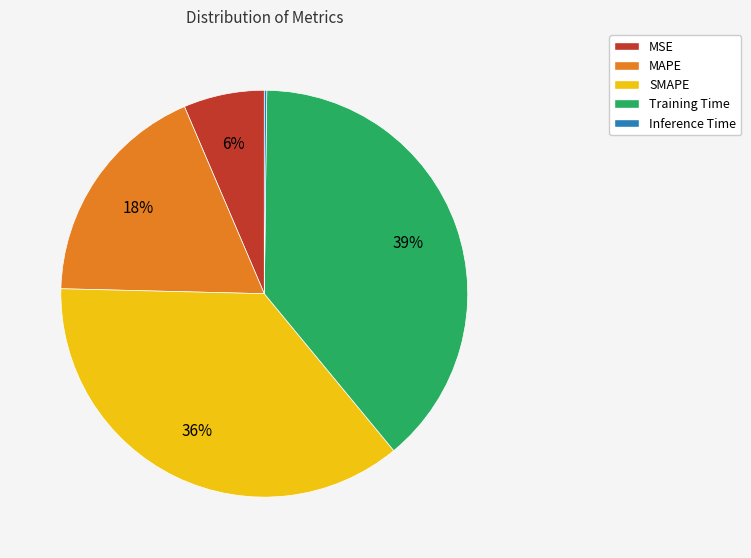

Is the sum of Training Time and SMAPE greater than half?

Yes